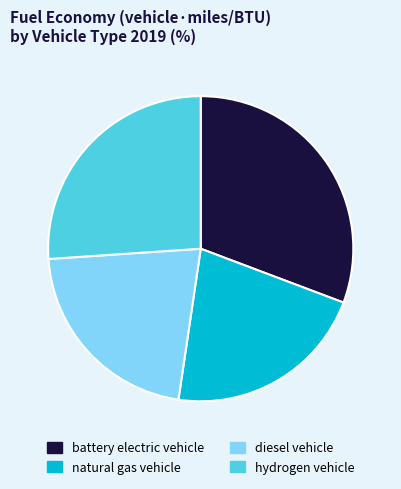

Which has a higher value, diesel vehicle or battery electric vehicle?

battery electric vehicle